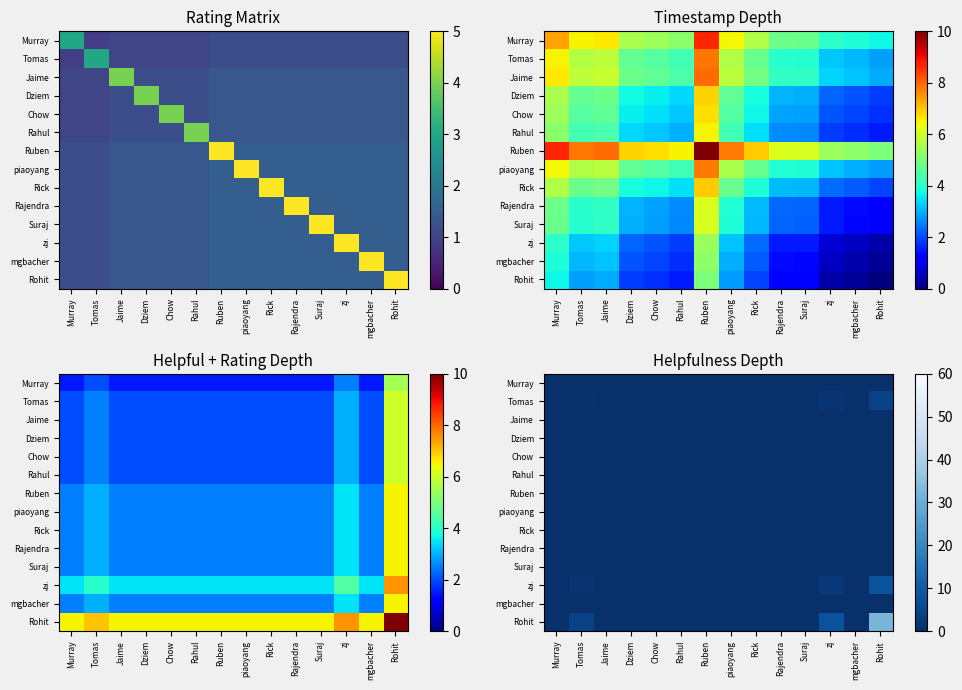

Rank the series at piaoyang from highest to lowest value.

Murray, Tomas, Jaime, Dziem, Chow, Rahul, Ruben, piaoyang, Rick, Rajendra, Suraj, zj, mgbacher, Rohit